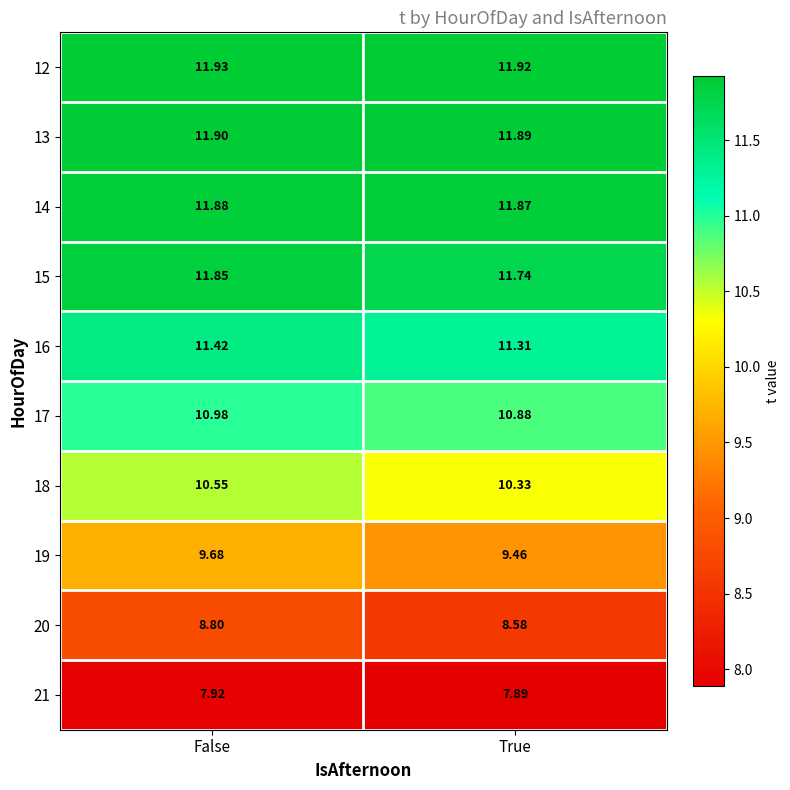

At which label is 20 closest to 8?

True